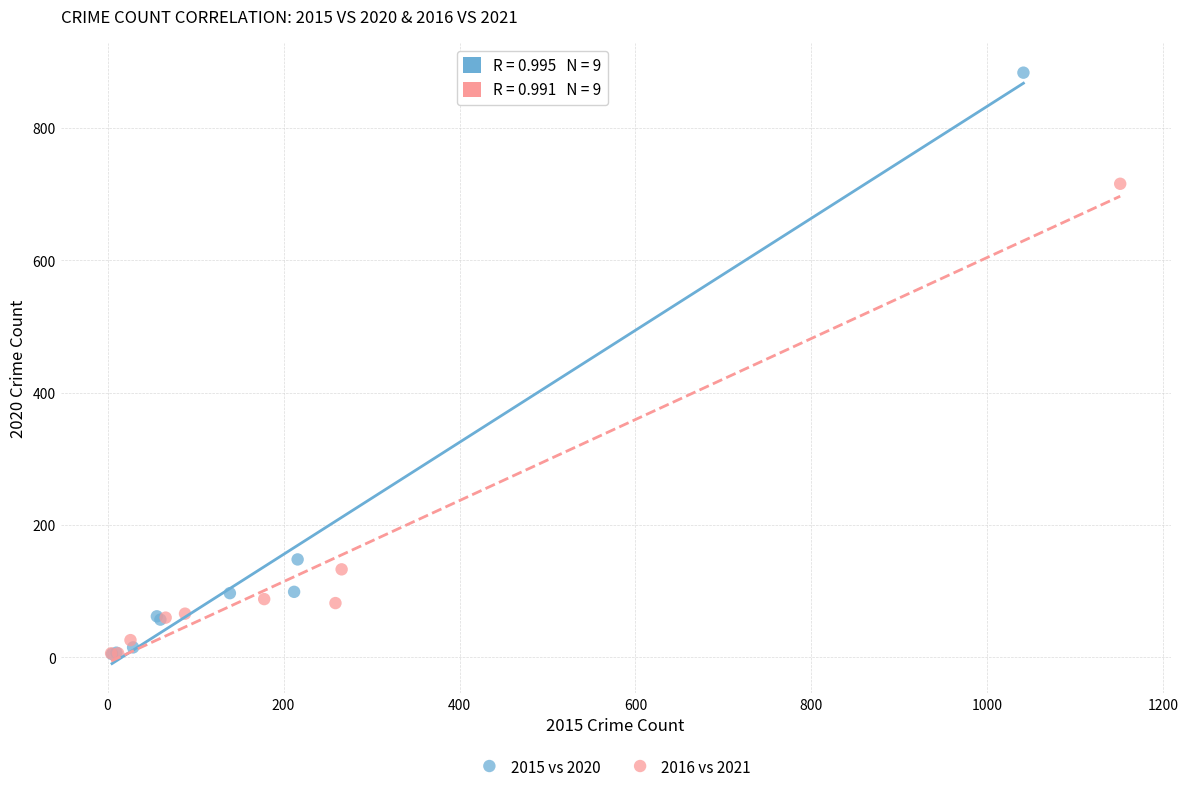

What are all the series names shown in the legend?

2015 vs 2020, 2016 vs 2021